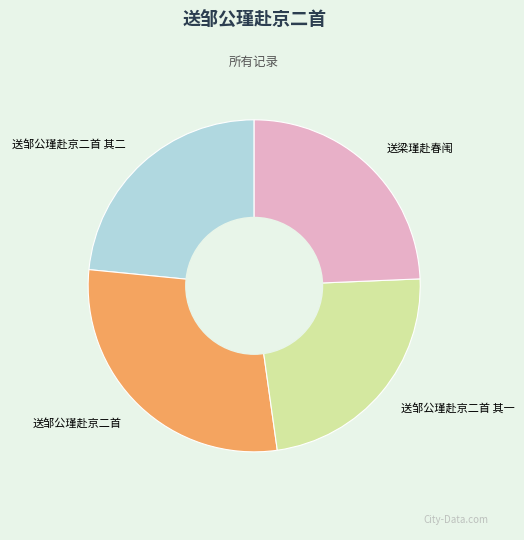

Does any single category account for the majority?

No